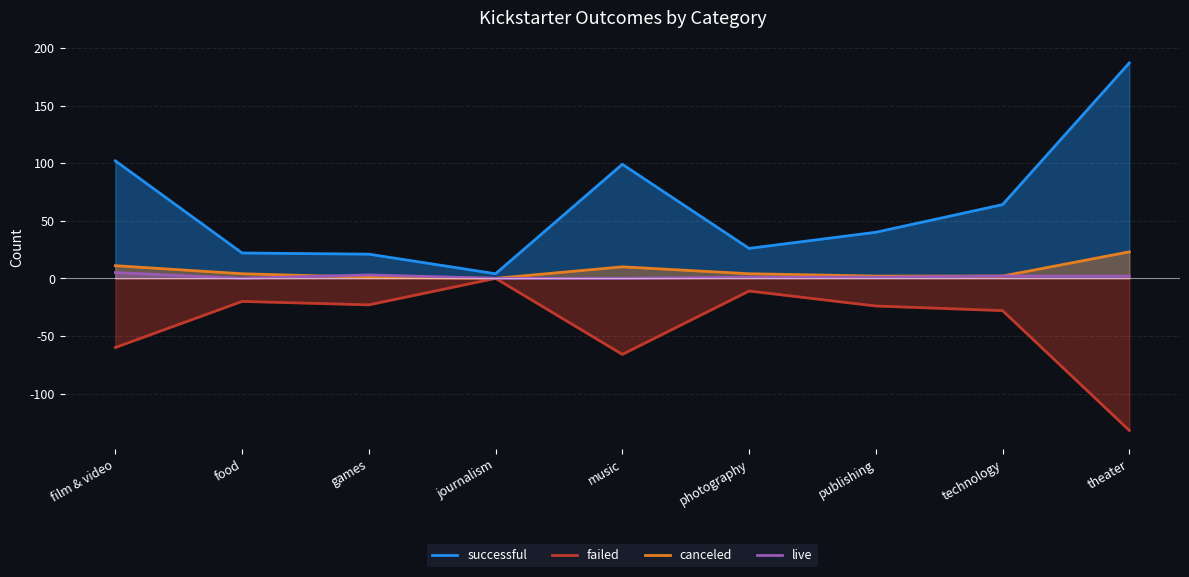

What is the label of the 4th point from the left?

journalism